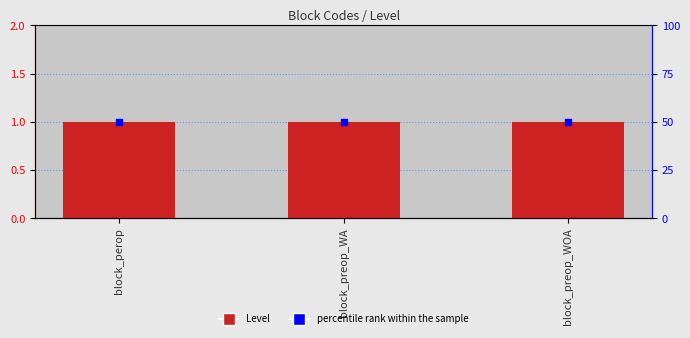

Which series has the largest Y range (max minus min)?

Level